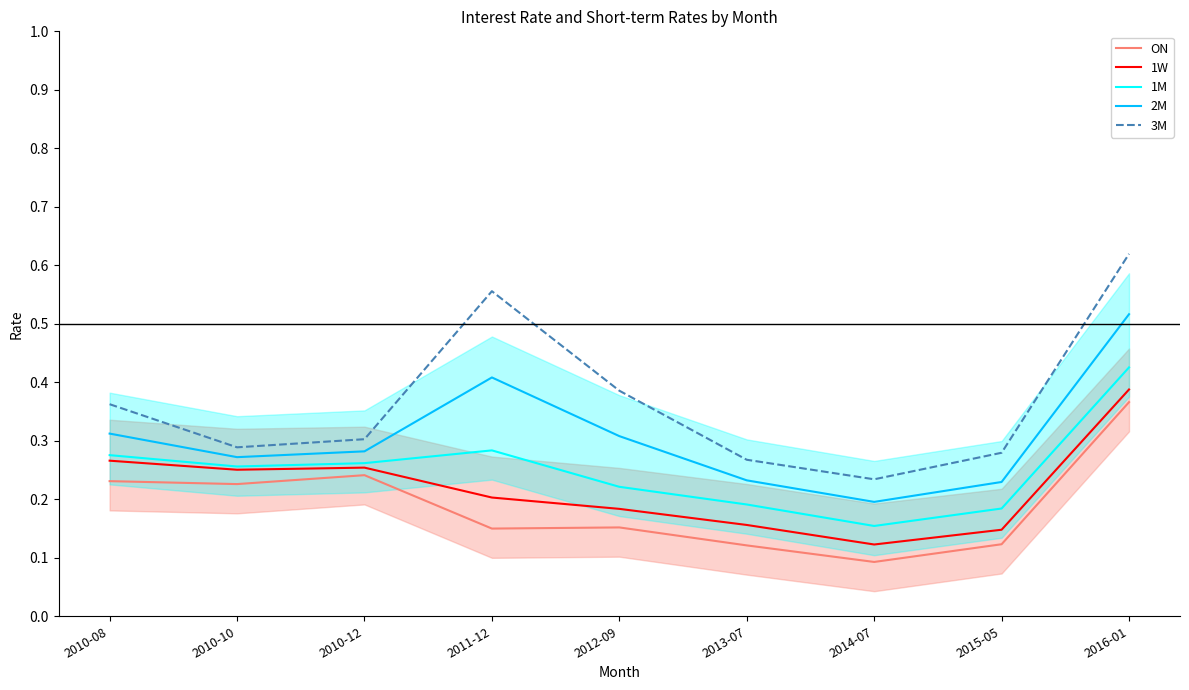

True or false: 1M and 2M intersect in this chart.

False